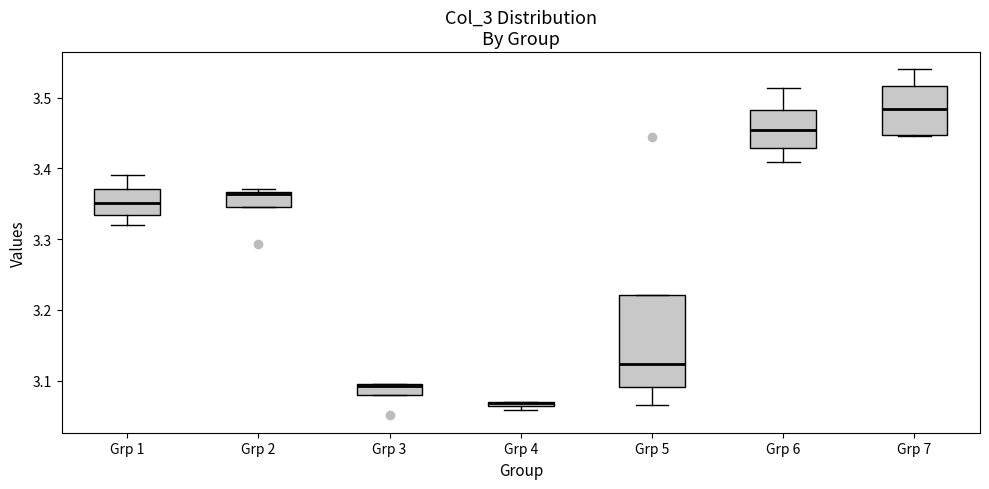

Where is the upper edge of the box for Grp 3 on the y-axis? The values are not printed on the chart, so give them approximately, as read against the axis.

3.09